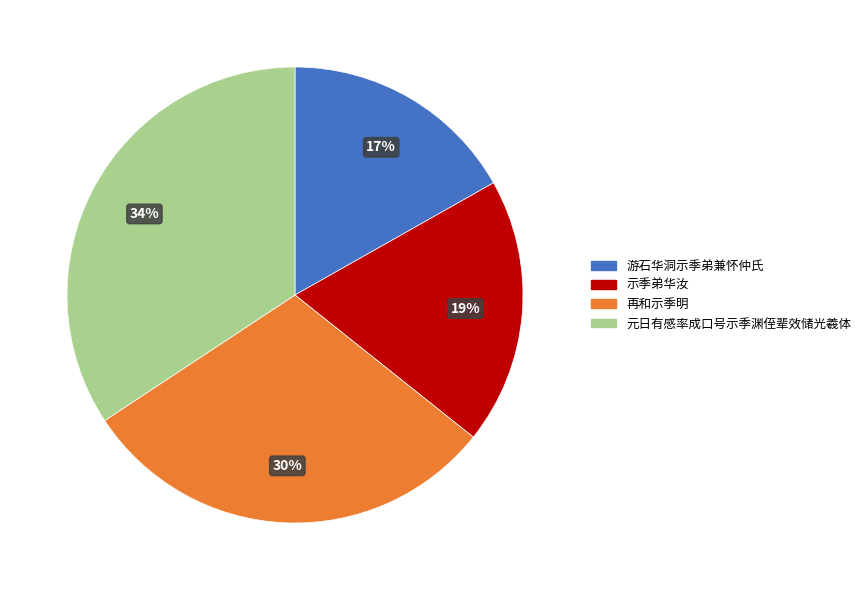

Rank the categories by value from lowest to highest.

游石华洞示季弟兼怀仲氏, 示季弟华汝, 再和示季明, 元日有感率成口号示季渊侄辈效储光羲体